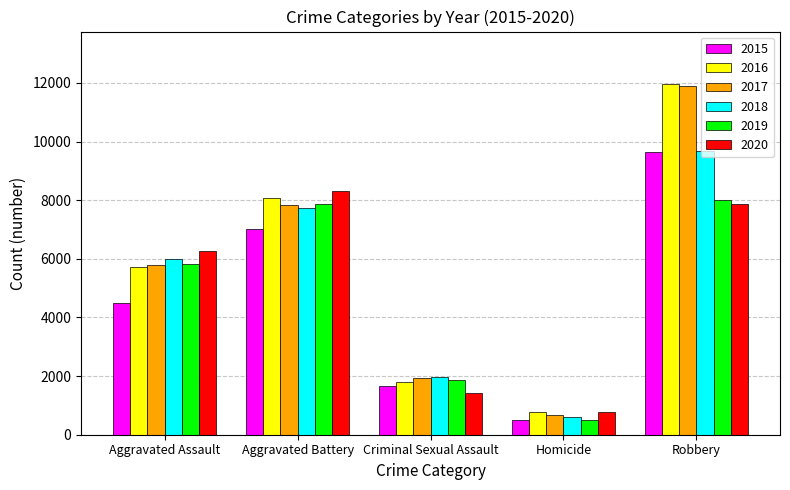

List the labels in order of 2020 value, smallest first.

Homicide, Criminal Sexual Assault, Aggravated Assault, Robbery, Aggravated Battery